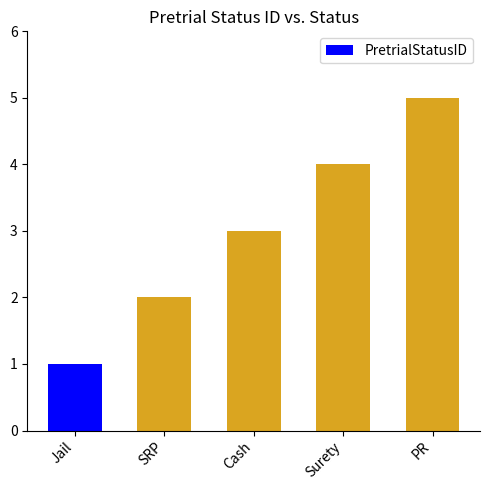

What is the change in value from SRP to Cash?

+1